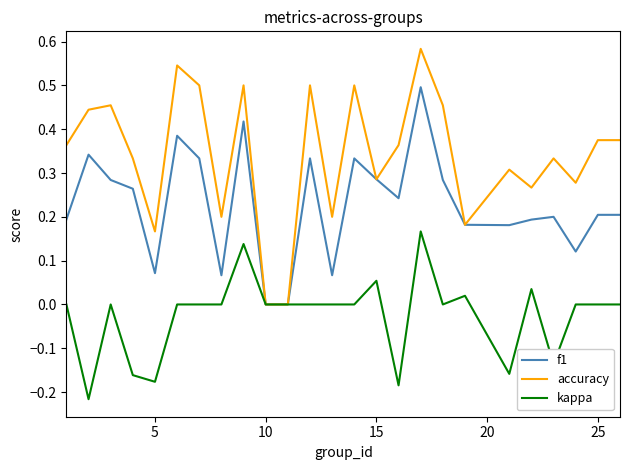

Which series has the largest range (max minus min)?

accuracy